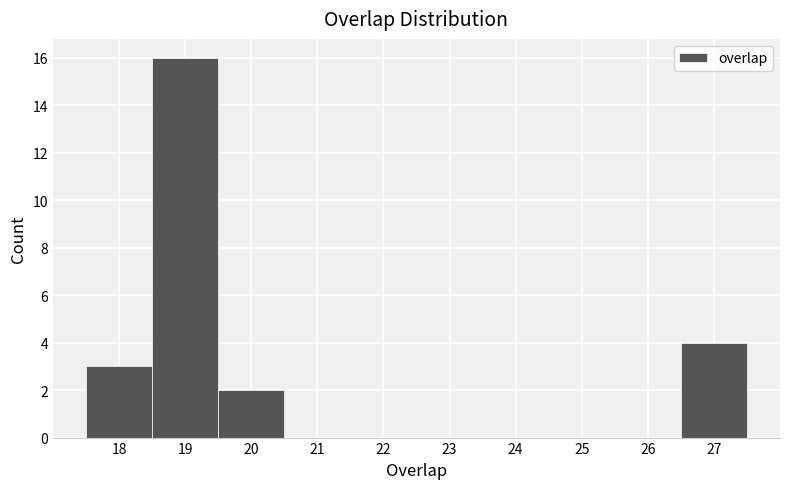

Reading left to right, list every bar in this chart as the range it spans on the x-axis followed by its height. The values are not printed on the chart, so give them approximately, as read against the axis.

17.5 to 18.5: 3
18.5 to 19.5: 16
19.5 to 20.5: 2
20.5 to 21.5: 0
21.5 to 22.5: 0
22.5 to 23.5: 0
23.5 to 24.5: 0
24.5 to 25.5: 0
25.5 to 26.5: 0
26.5 to 27.5: 4